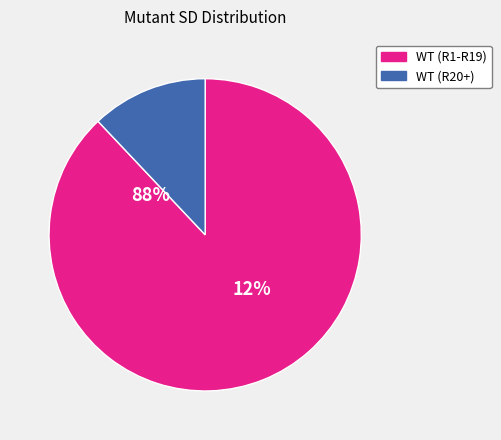

The R7 slice represents 13% of the pie. True or false?

False